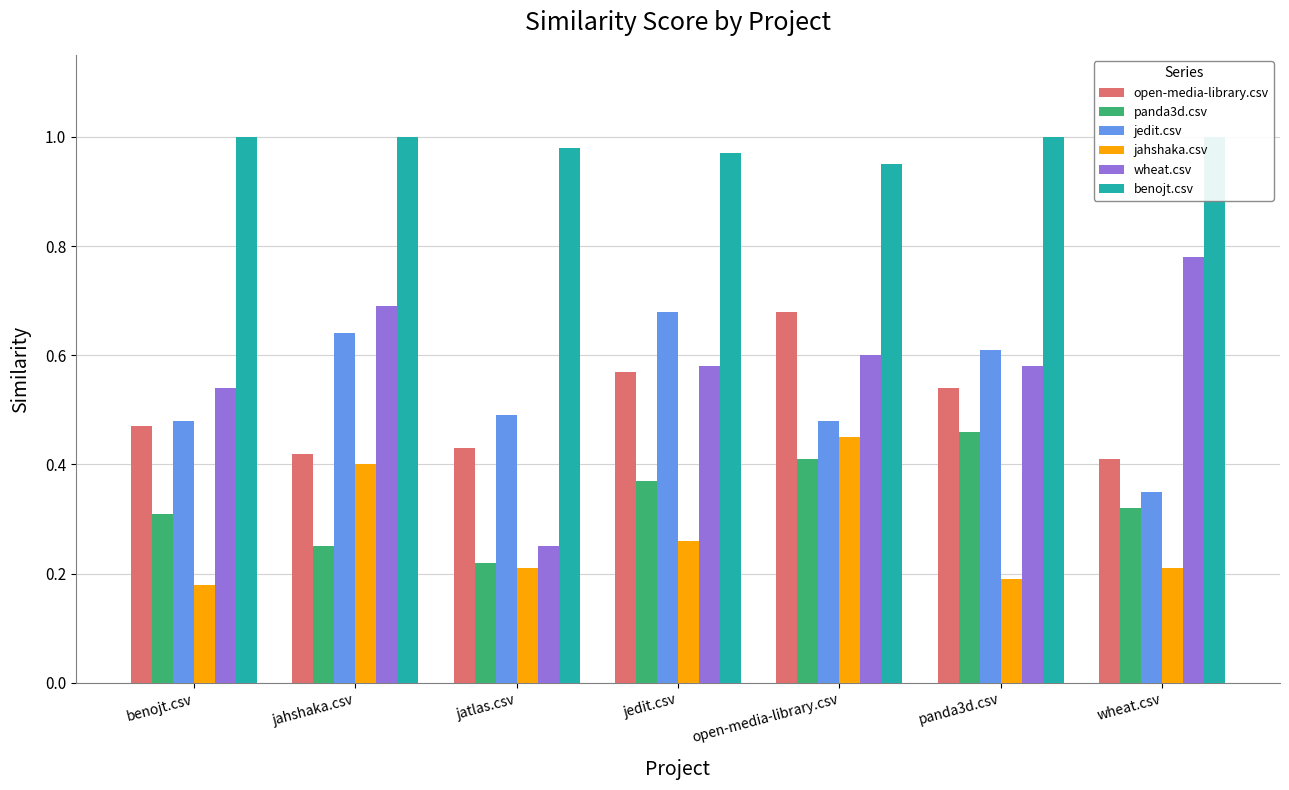

List the labels in order of wheat.csv value, smallest first.

jatlas.csv, benojt.csv, jedit.csv, panda3d.csv, open-media-library.csv, jahshaka.csv, wheat.csv